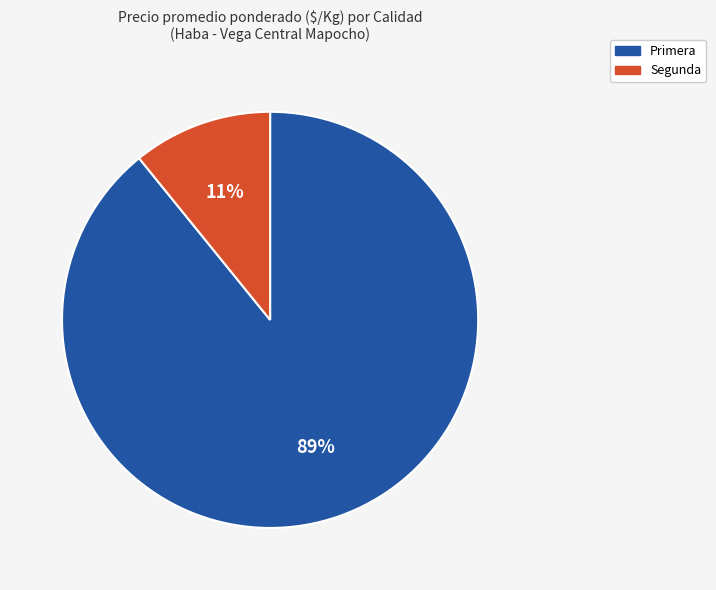

Does Primera represent more than half of the total?

Yes